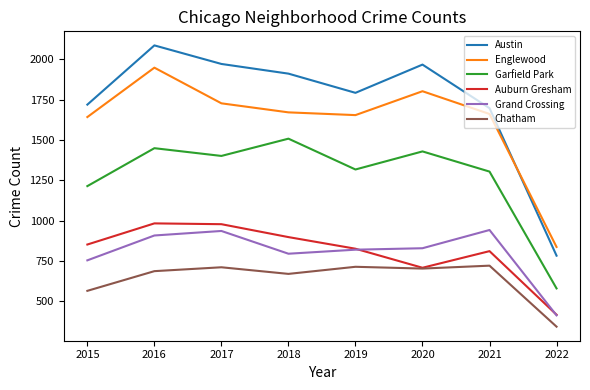

What is the difference between the highest and lowest values at 2016?

1399